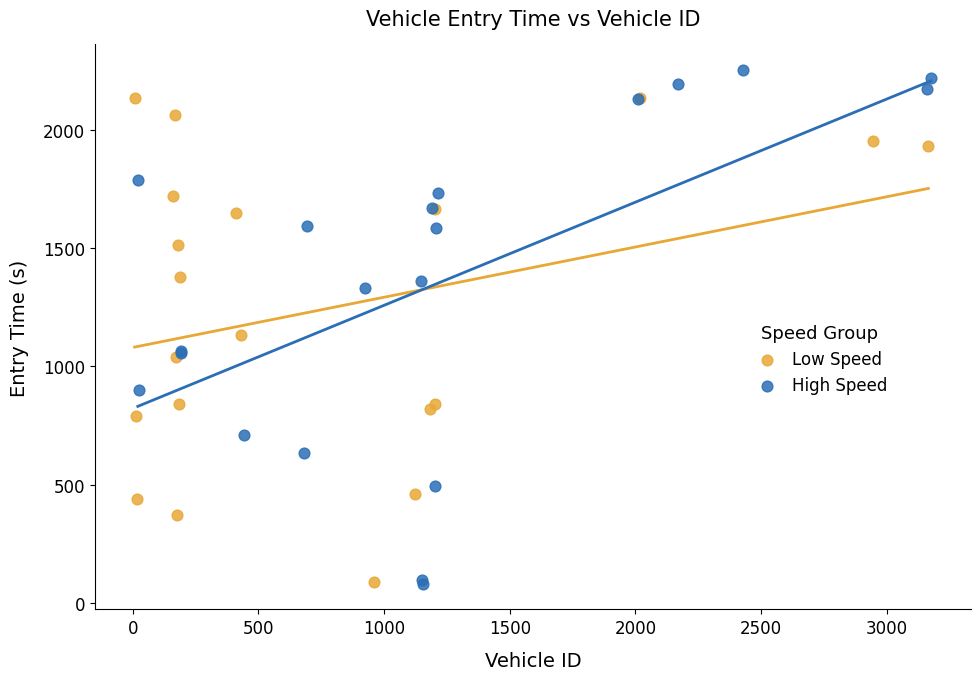

Which series has the largest Y range (max minus min)?

High Speed